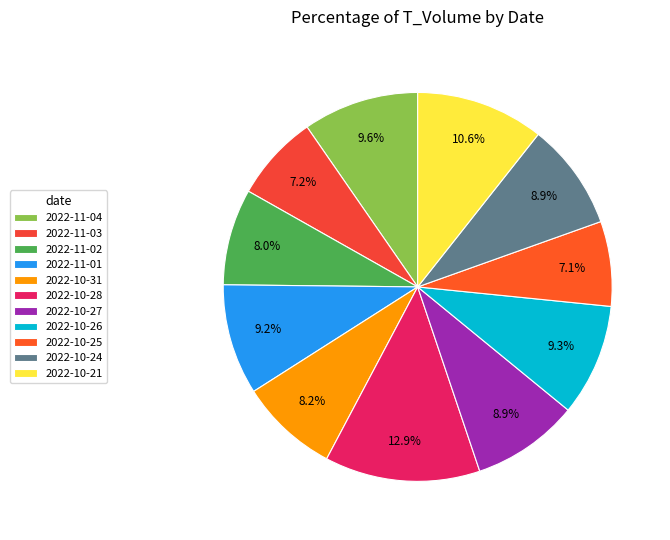

To the nearest percent, what is the combined percentage of 2022-10-26 and 2022-11-03?

16%